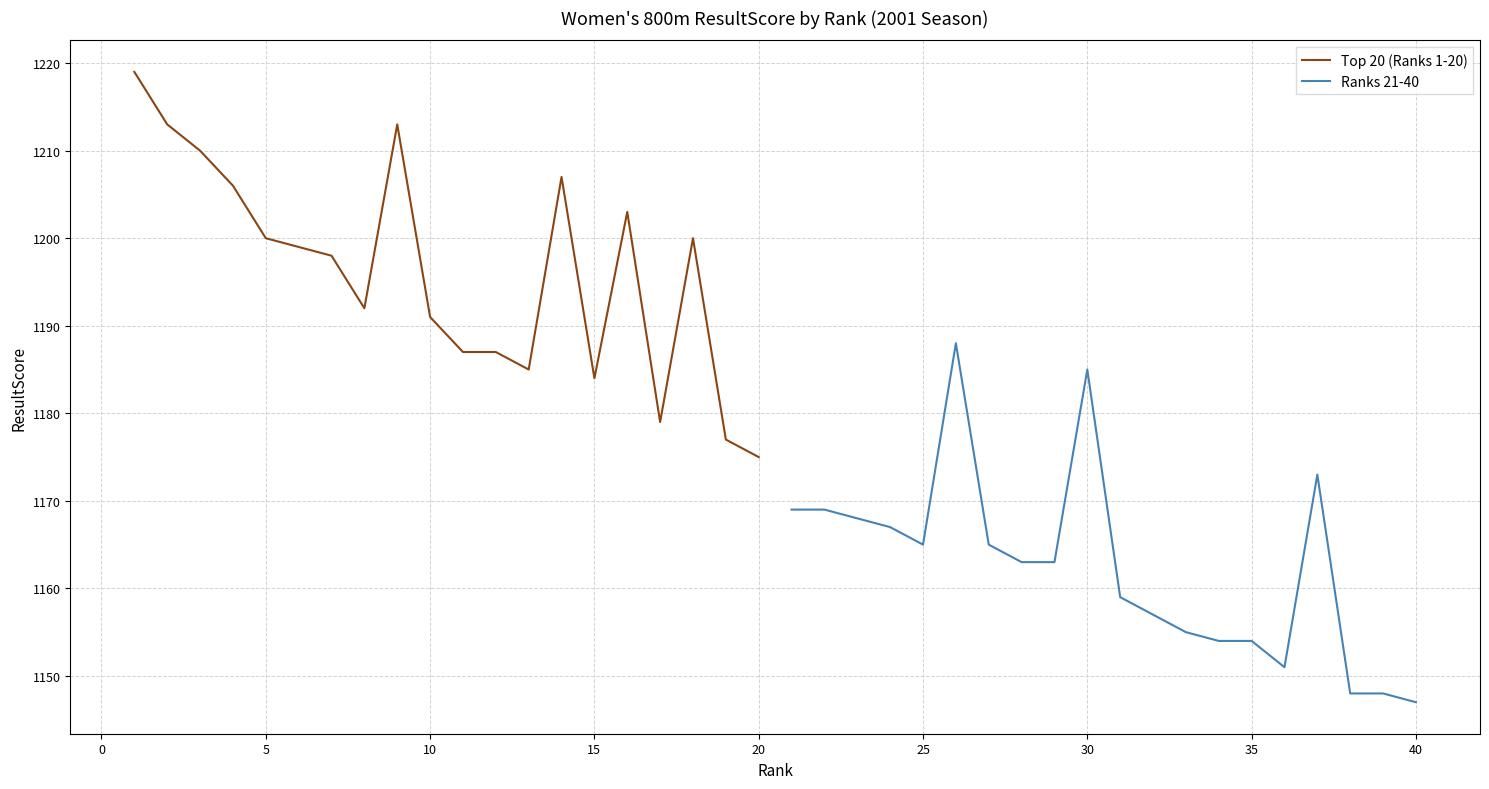

The value of Top 20 (Ranks 1-20) at 10 is 458. True or false?

False